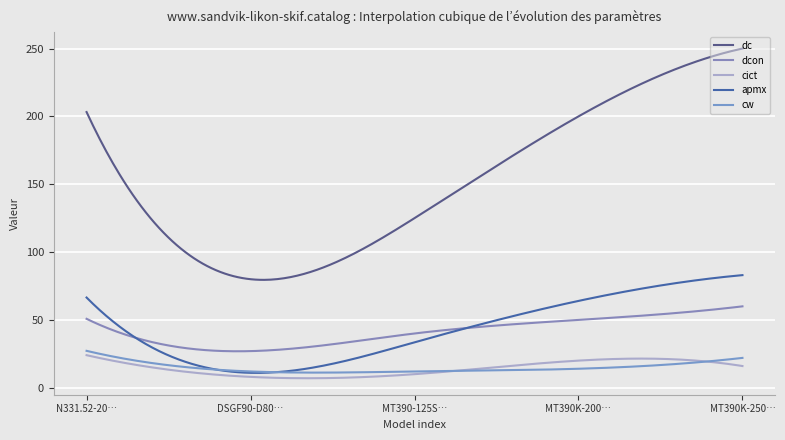

What is the sum of all apmx values?

12944.3